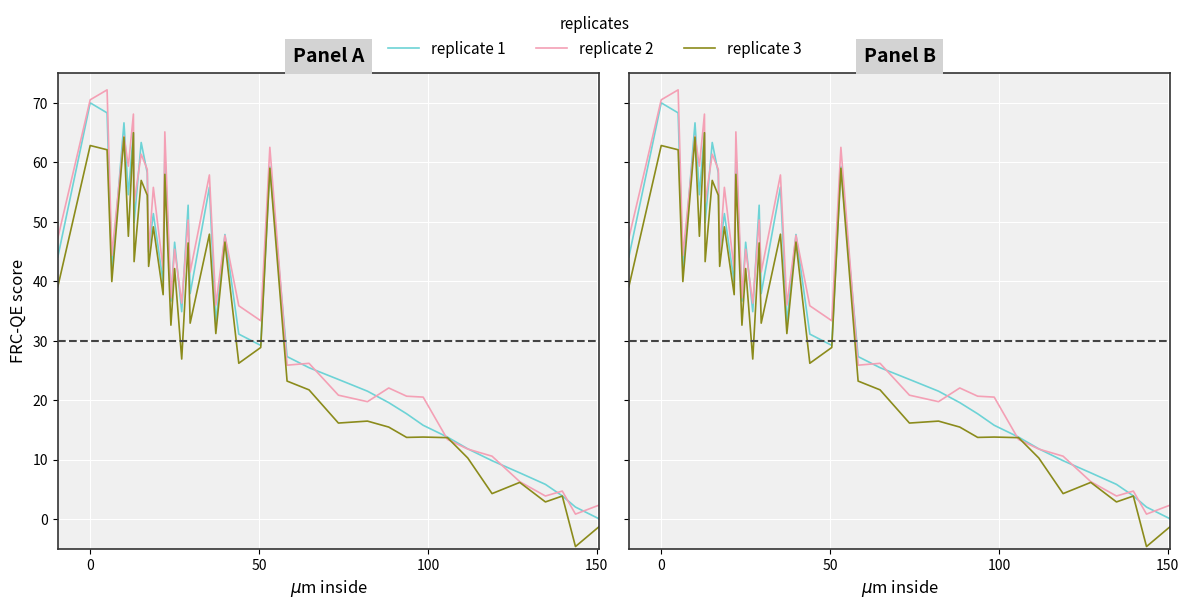

What is the minimum value for replicate 2?

0.8